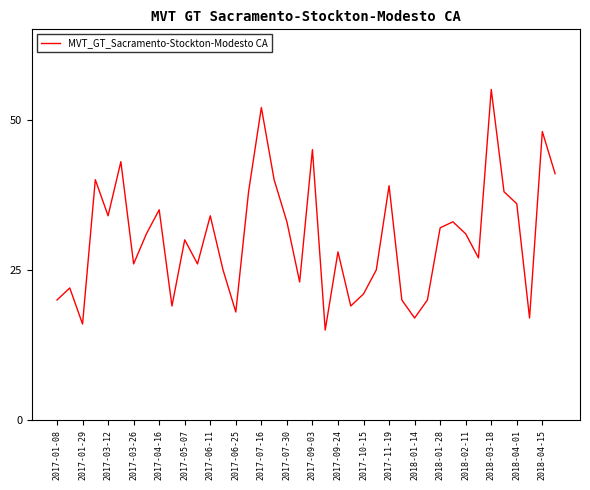

What is the greatest value displayed?

55